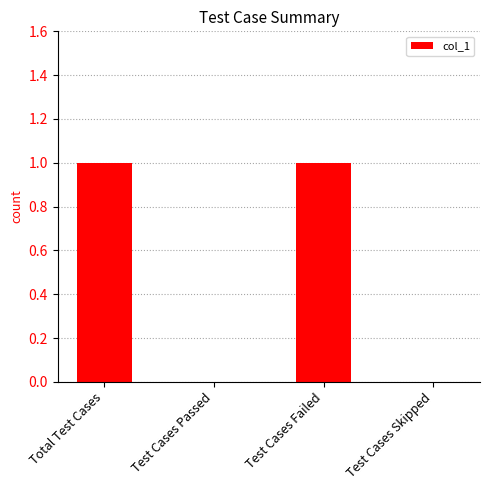

Is it true that the value at Test Cases Failed is 1?

True